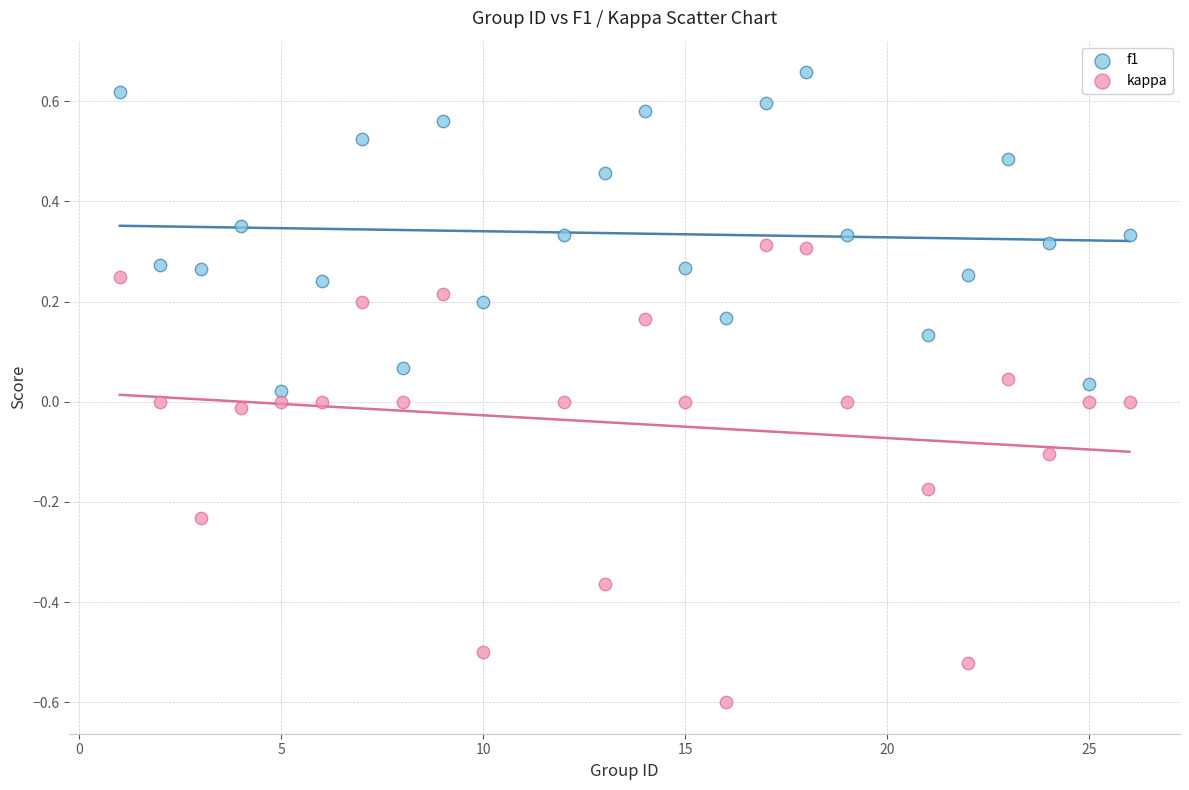

Across all data points, what is the range of Y values (max minus min)?

1.3